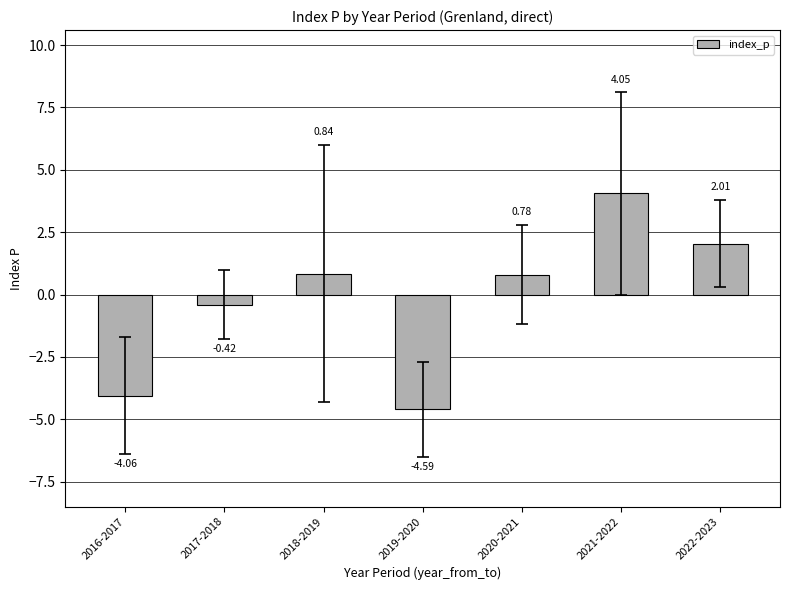

How many bars are there in total?

7